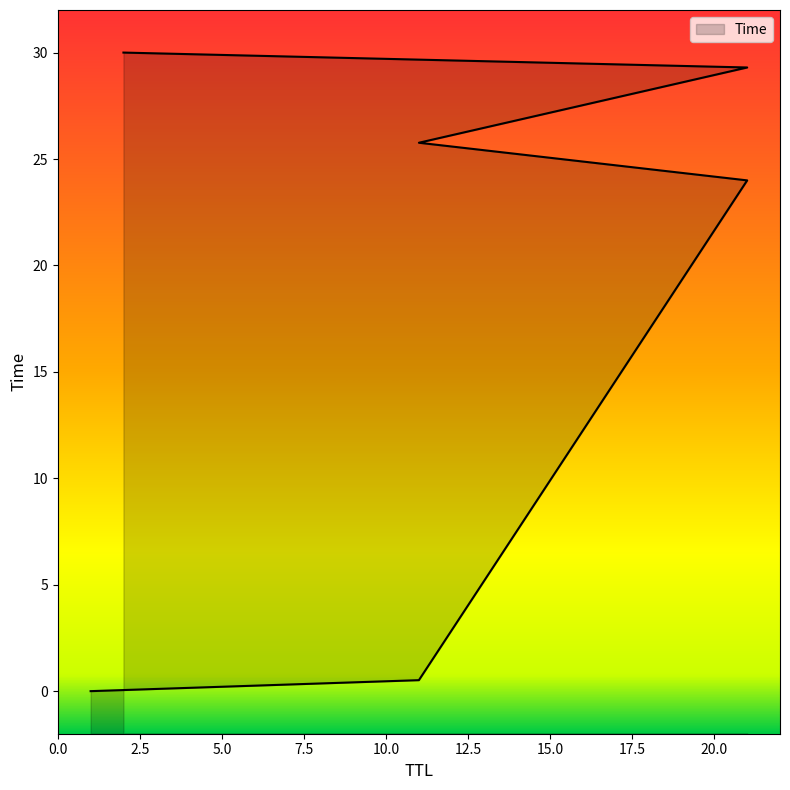

What is the ratio of the value at 21 to the value at 2?

0.8